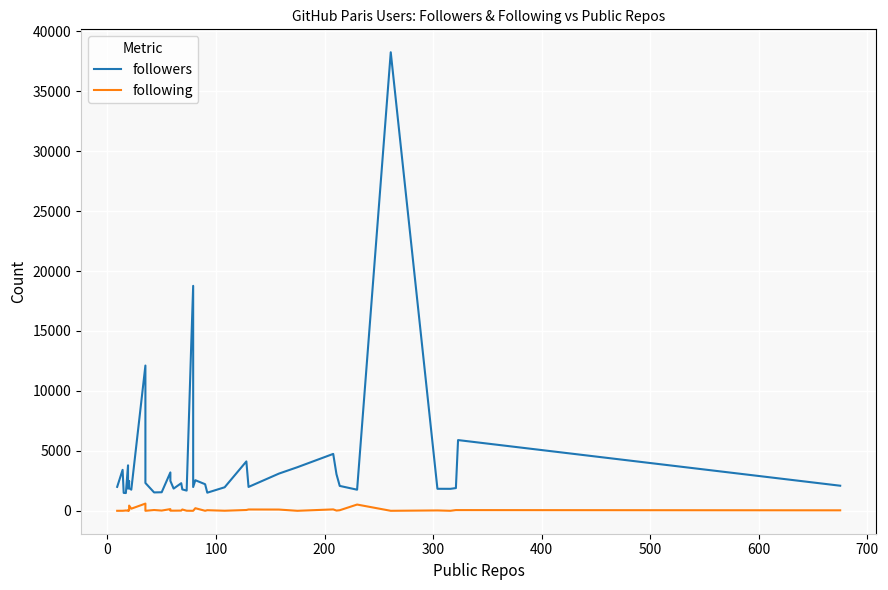

True or false: following and followers cross at least once.

False